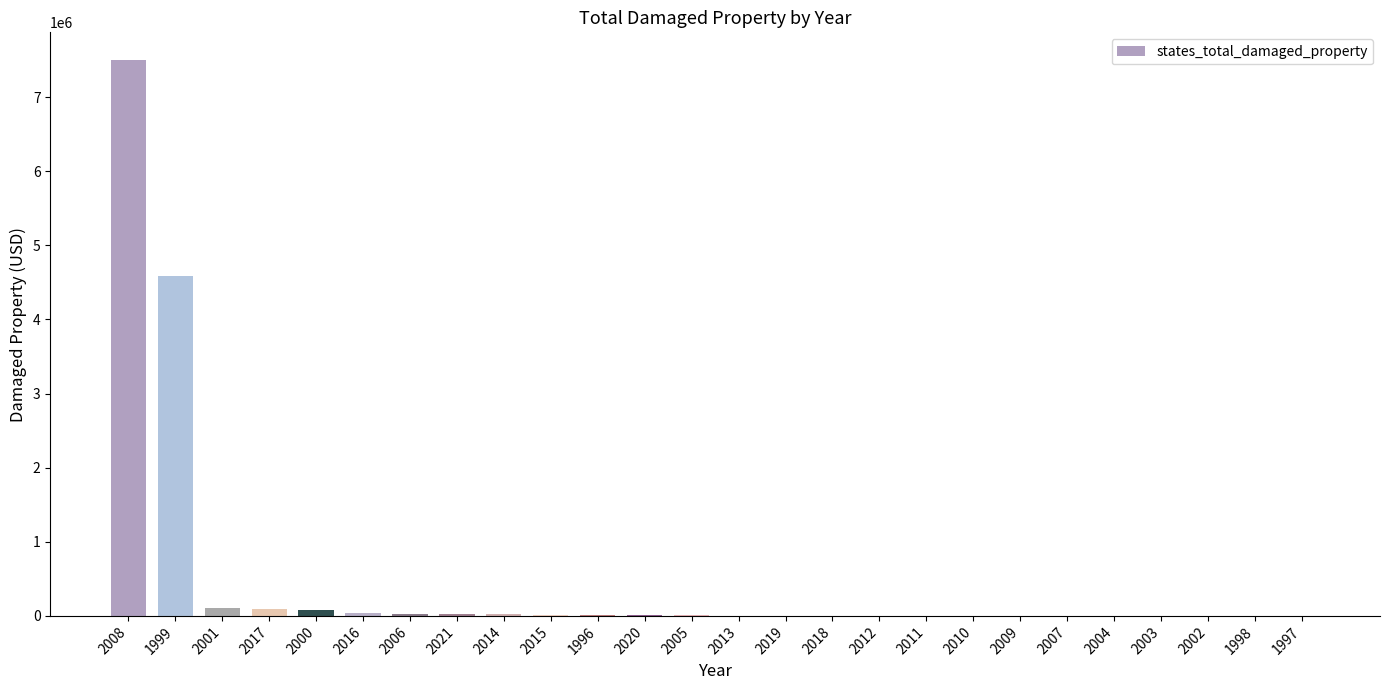

How many categories are shown in the chart?

26